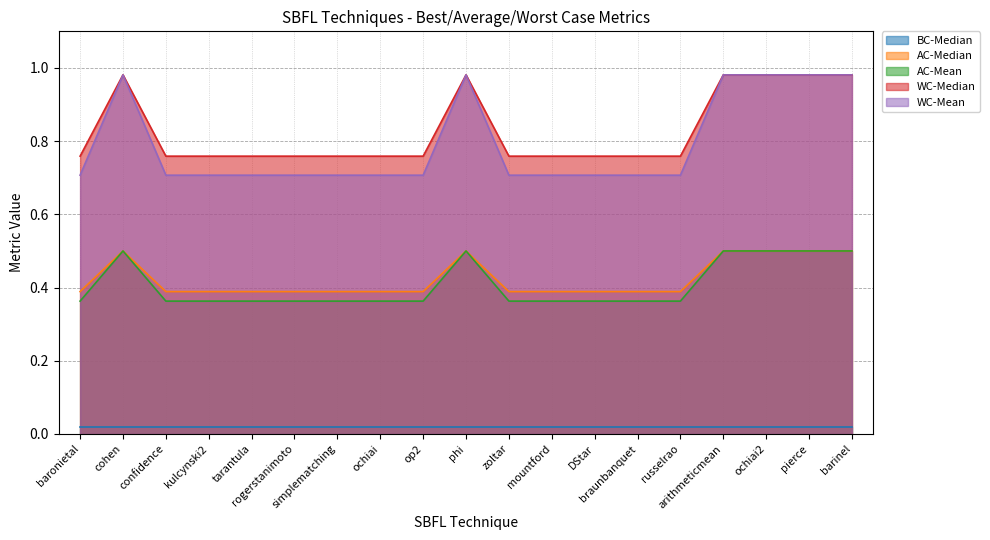

What is the total value across all series at phi?

3.0